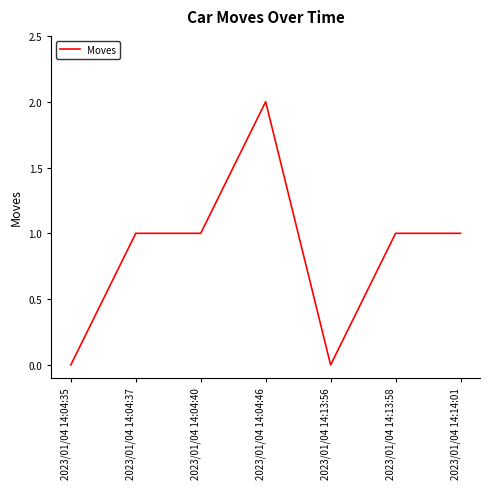

How many values are between 0 and 1?

6